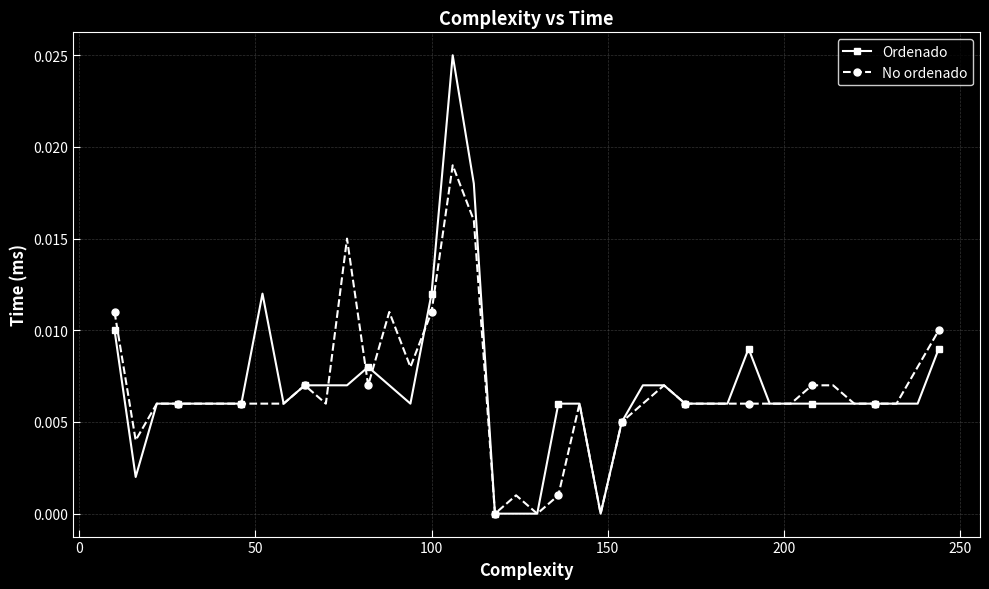

List the series in order of their peak value, lowest first.

No ordenado, Ordenado